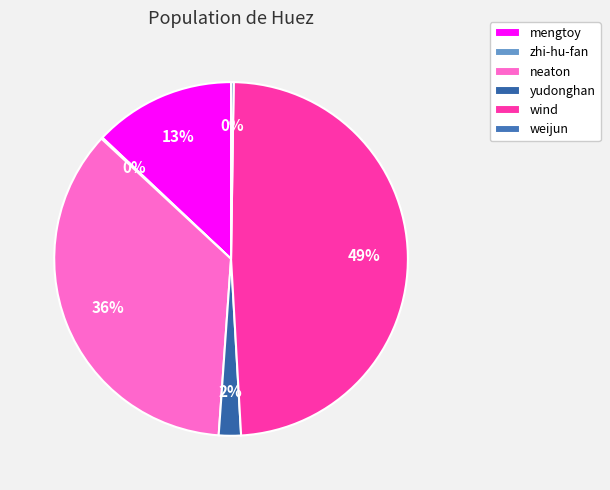

To the nearest percent, what is the combined percentage of mengtoy and yudonghan?

15%